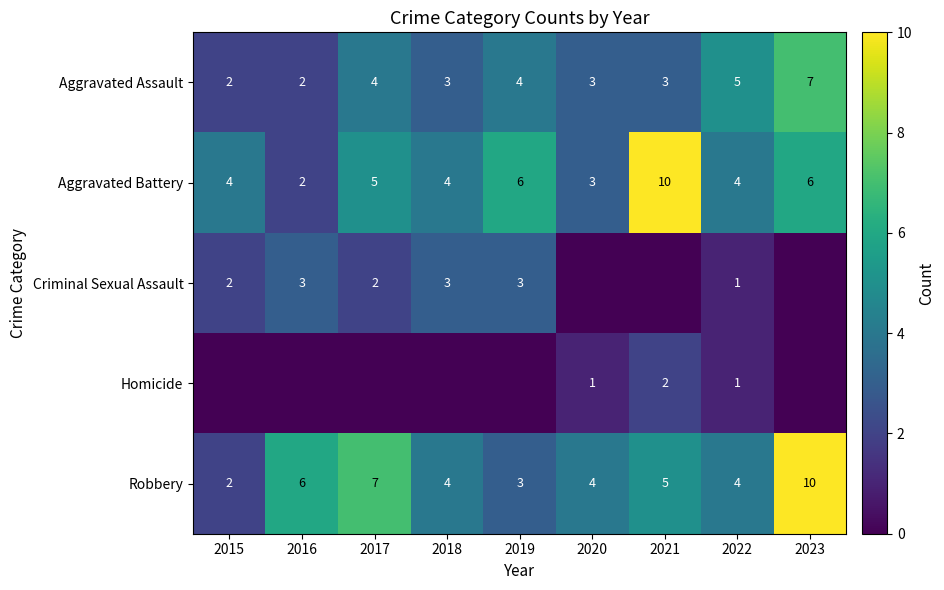

Count the Aggravated Assault values in the range 3 to 4.

5